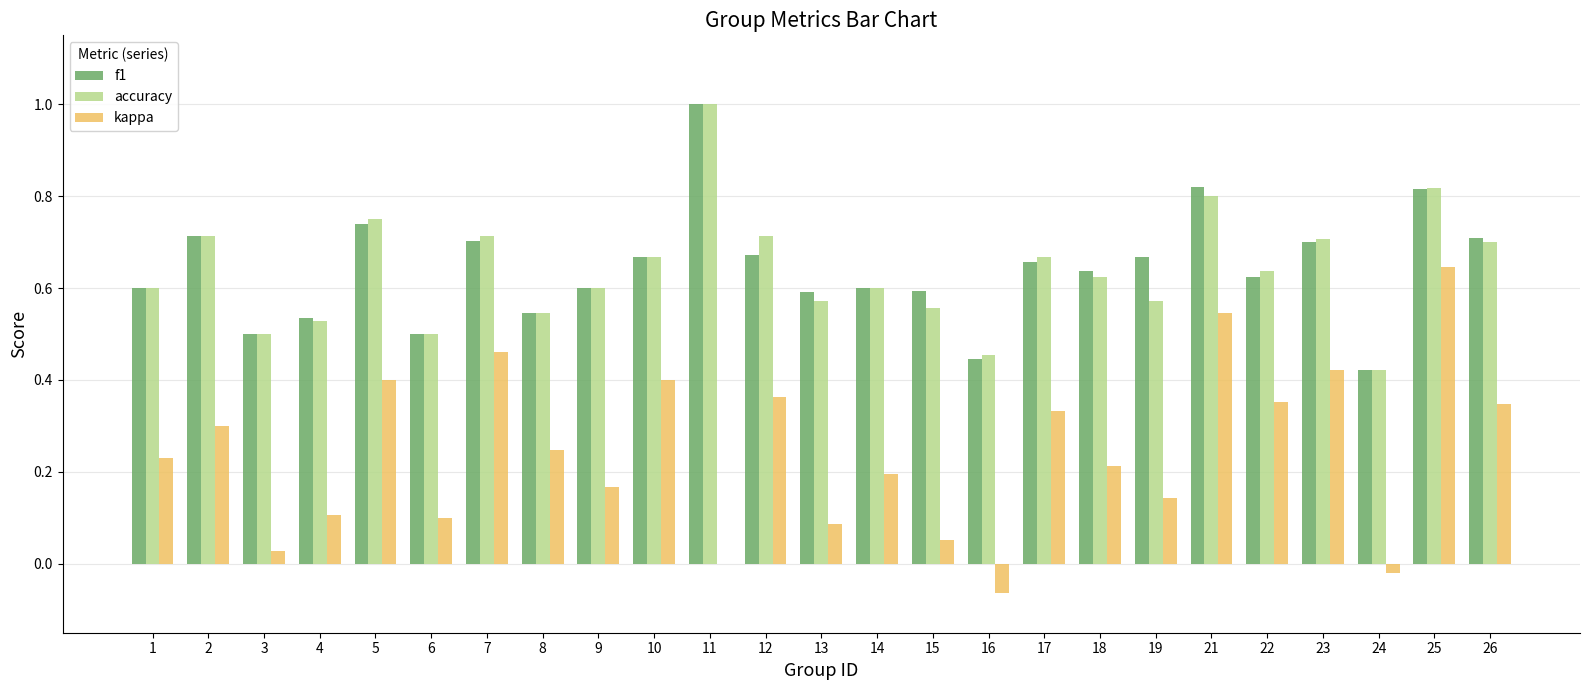

Are the bars horizontal?

No